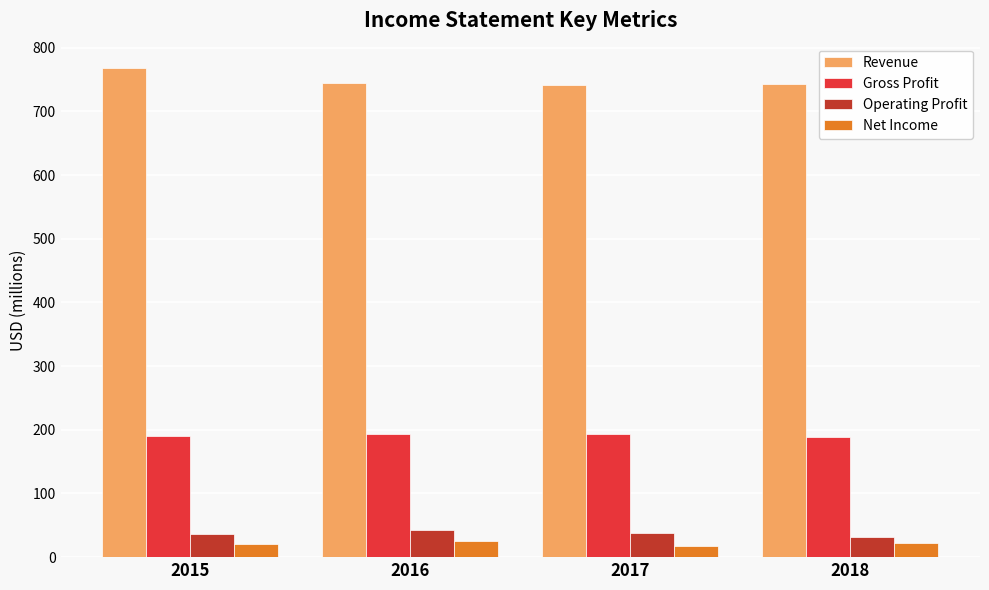

How many bars are there in total?

16